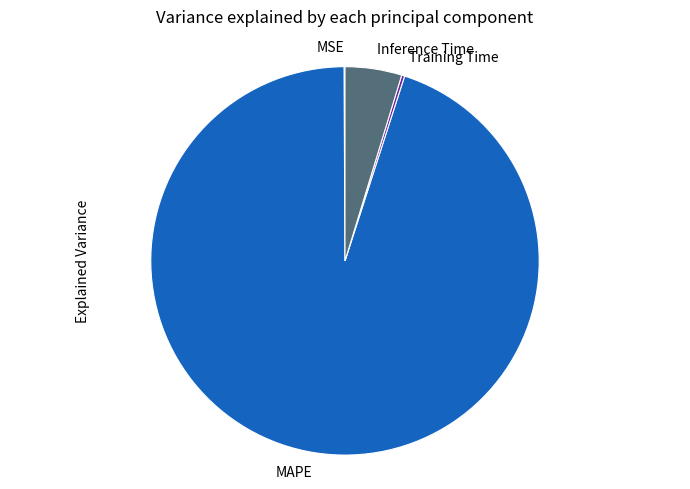

The Inference Time slice represents 16% of the pie. True or false?

False